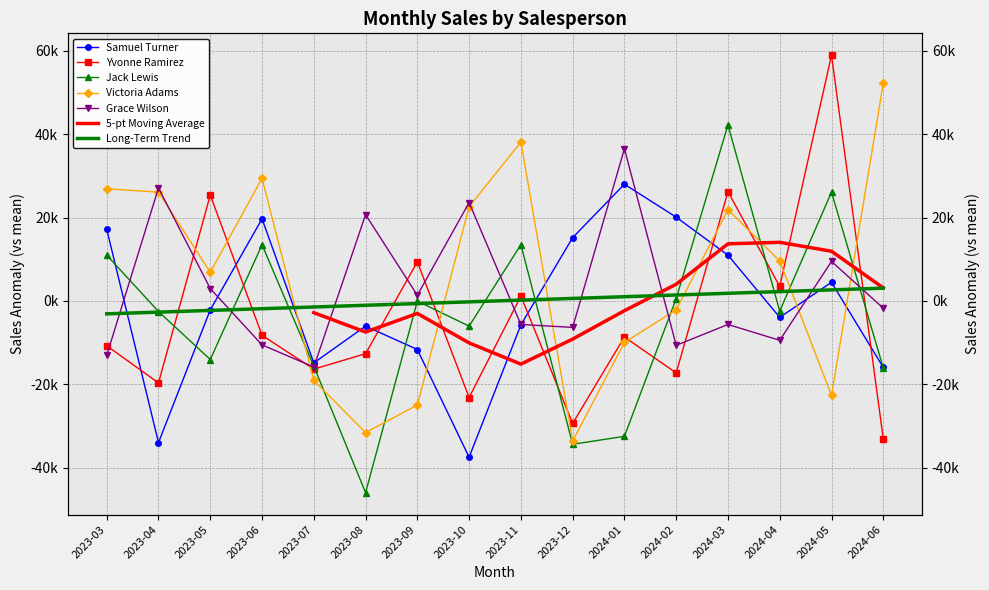

What is the value of the Grace Wilson point at the 6th from the left?

20678.8